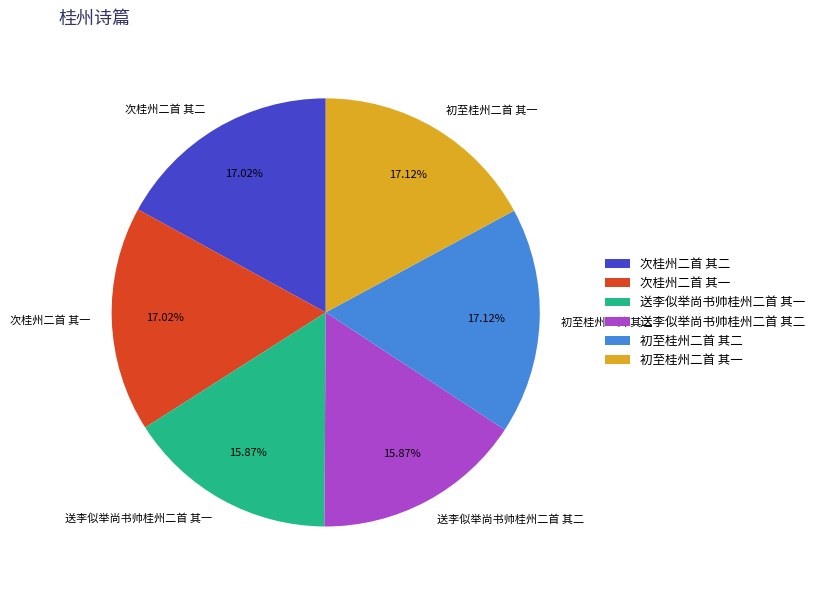

Does 次桂州二首 其一 represent more than half of the total?

No